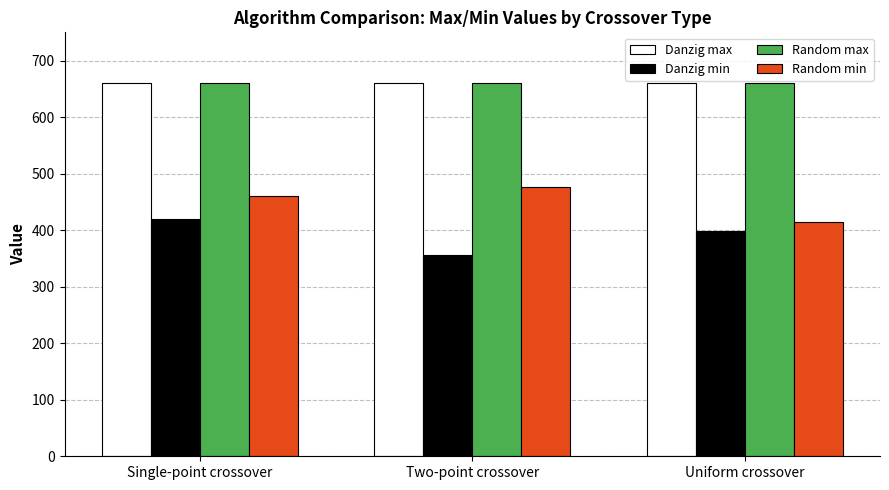

How many bars are there in total?

12